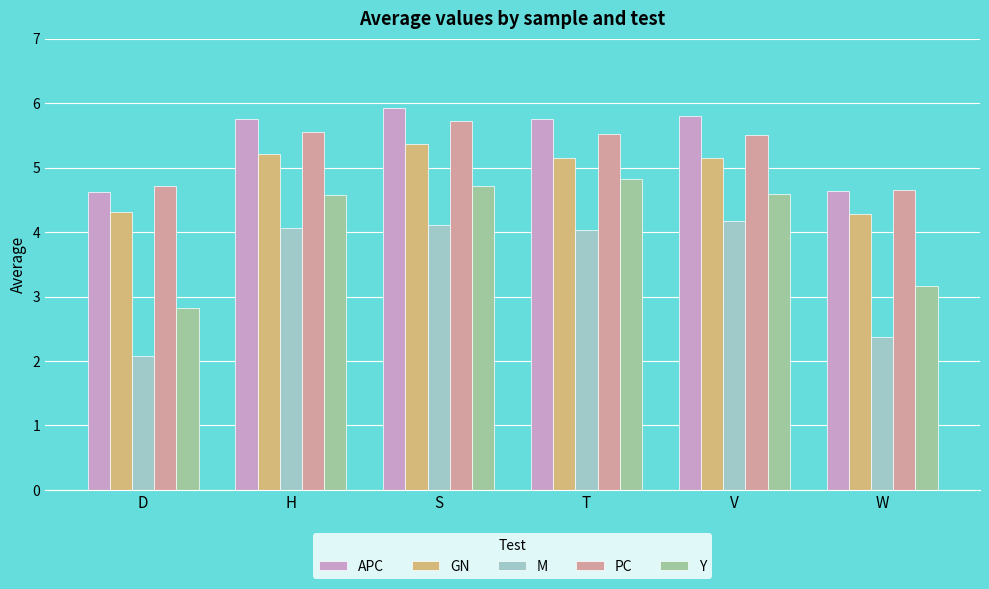

Is the value of GN at H greater than the value of M at H?

Yes